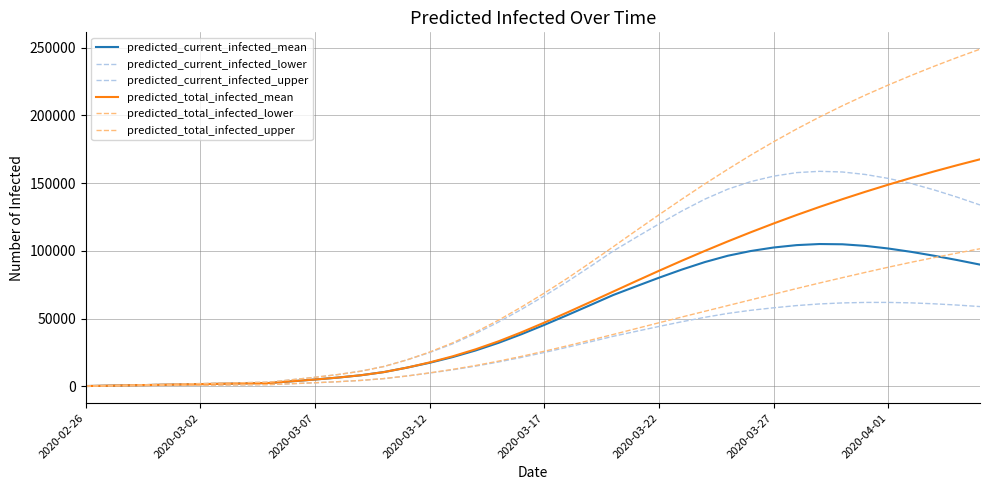

How many lines are shown in the chart?

6